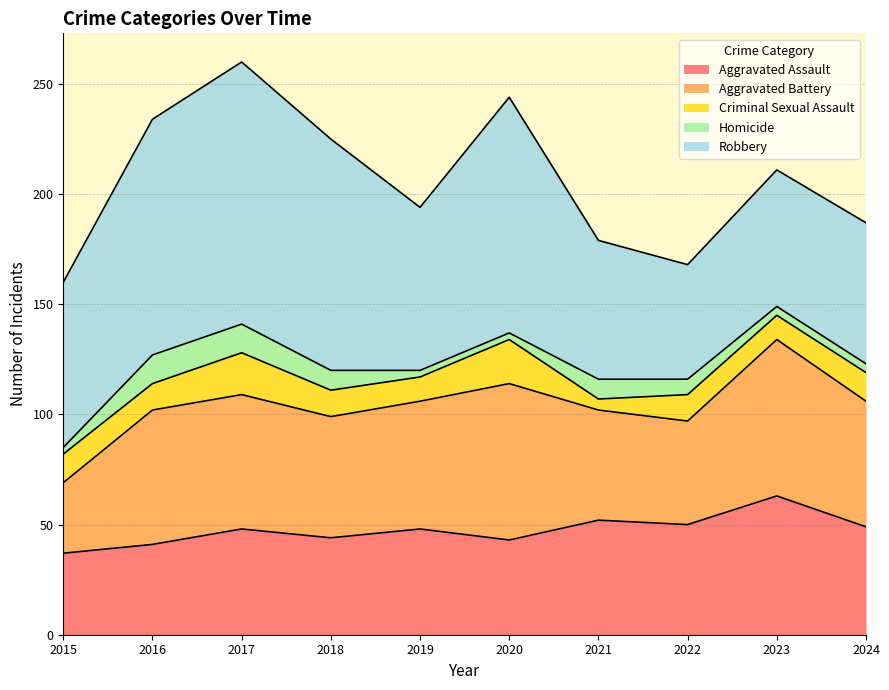

Which series has the largest total across all categories?

Robbery